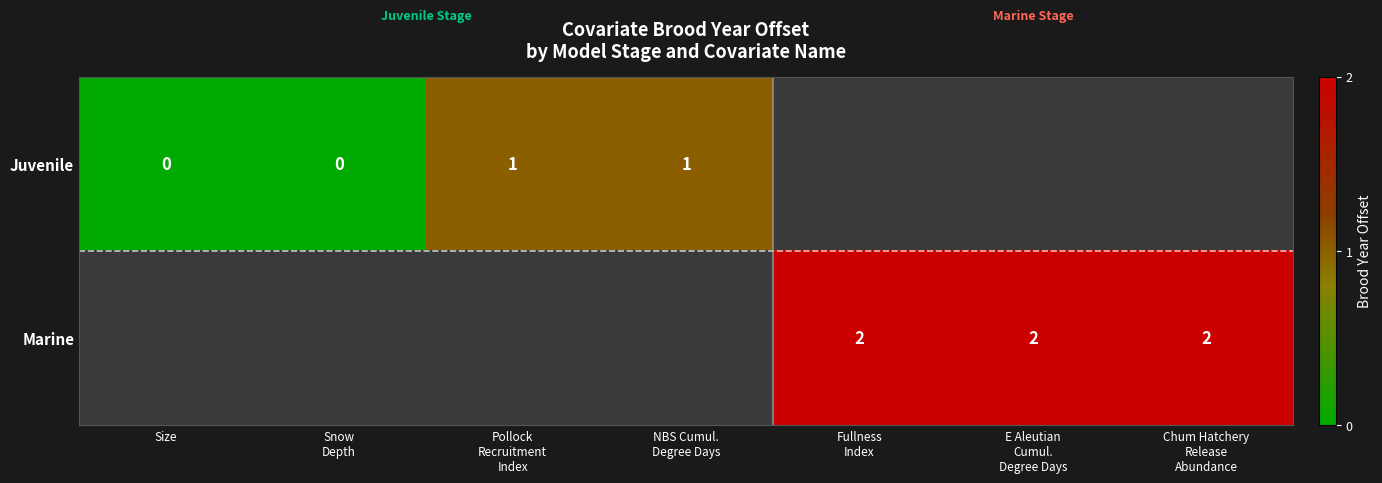

How many values in the Juvenile series are below 1?

2